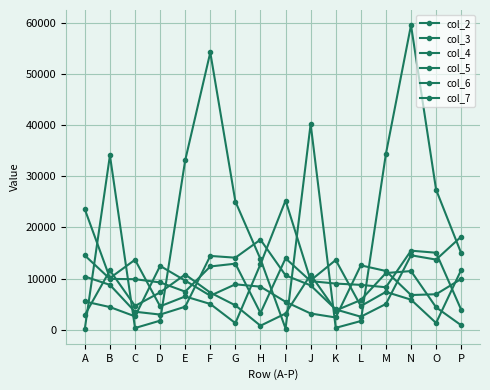

Read the col_6 value at B, to the nearest 10.

10130